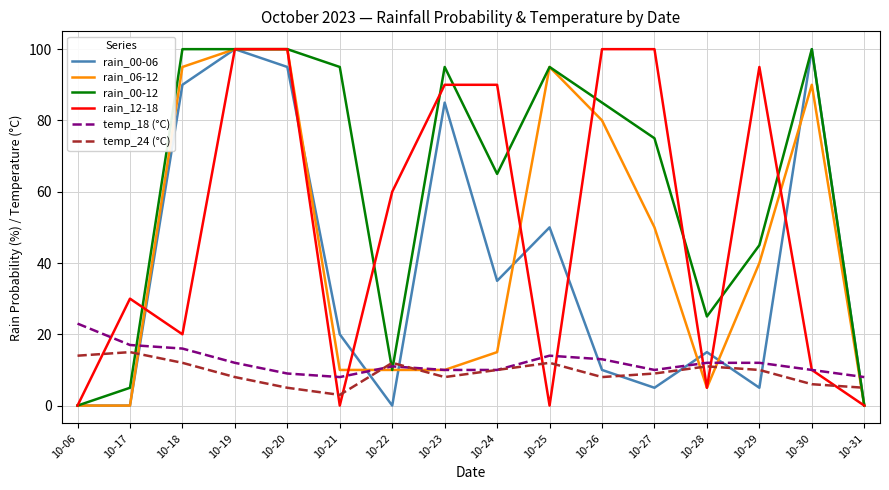

What is the sum of all rain_00-06 values?

610